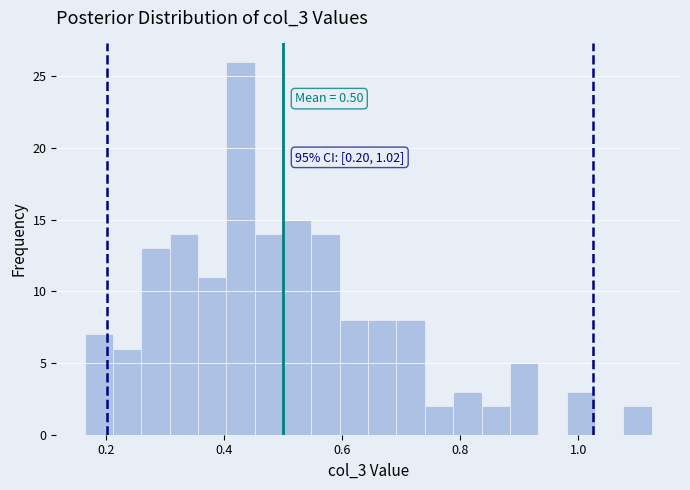

Read against the x-axis, roughly where is the centre of the tallest bar?

0.42